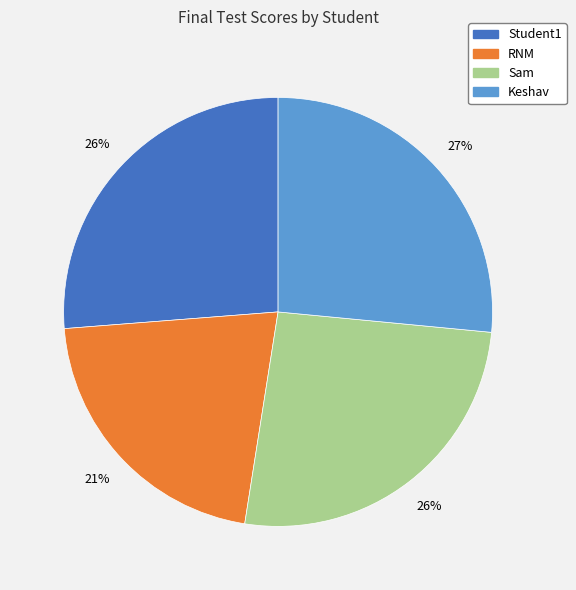

To the nearest percent, what is the difference between the RNM and Sam slice percentages?

5%